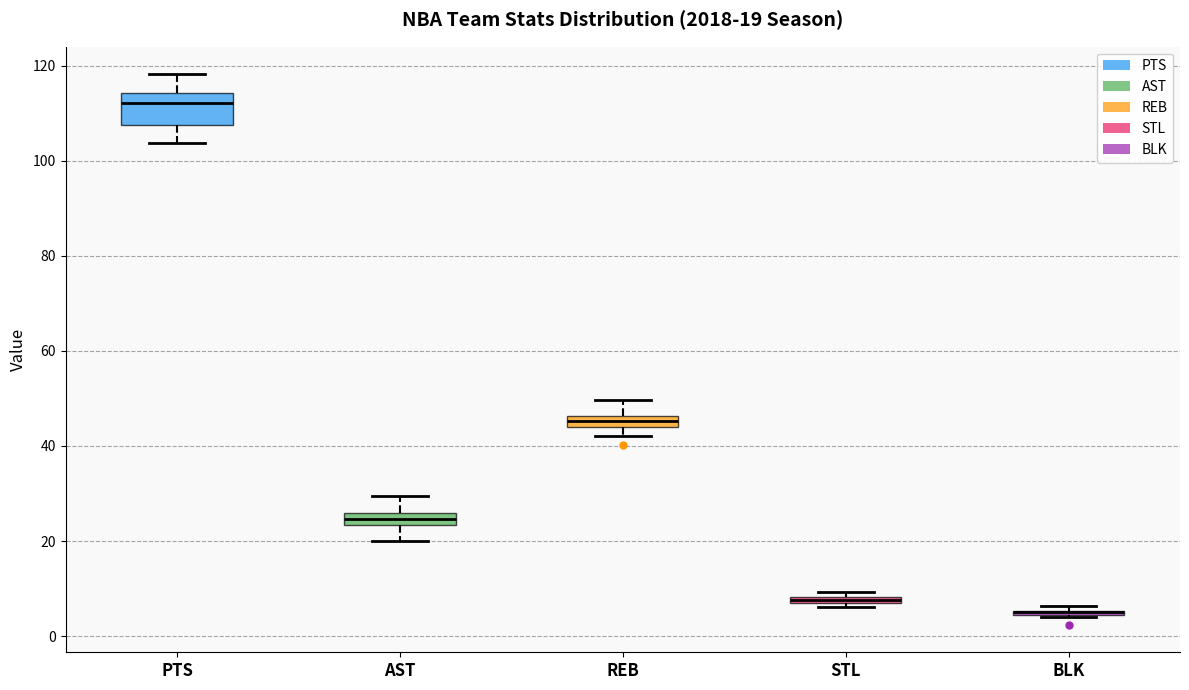

Which box is the tallest, from its lower edge to its upper edge?

PTS